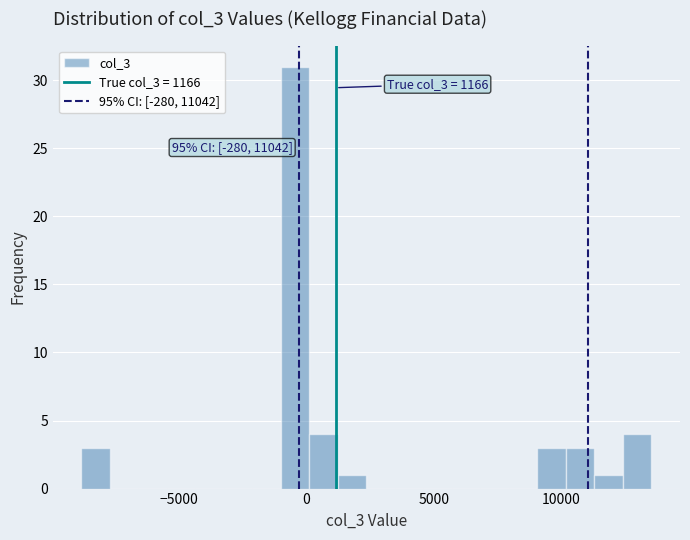

Around what value on the x-axis is the tallest bar? Give the approximate position of its centre, as read against the axis.

-500